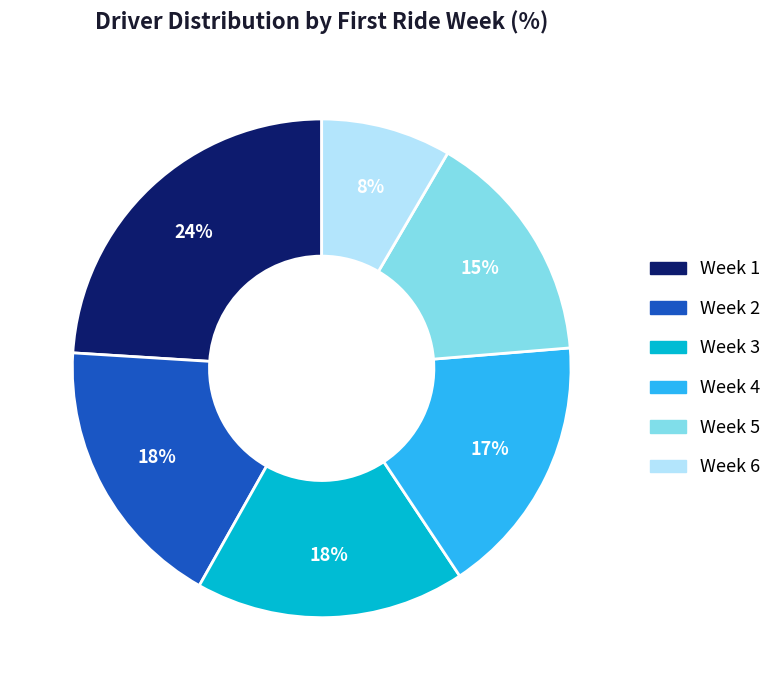

Which has a higher value, Week 4 or Week 6?

Week 4